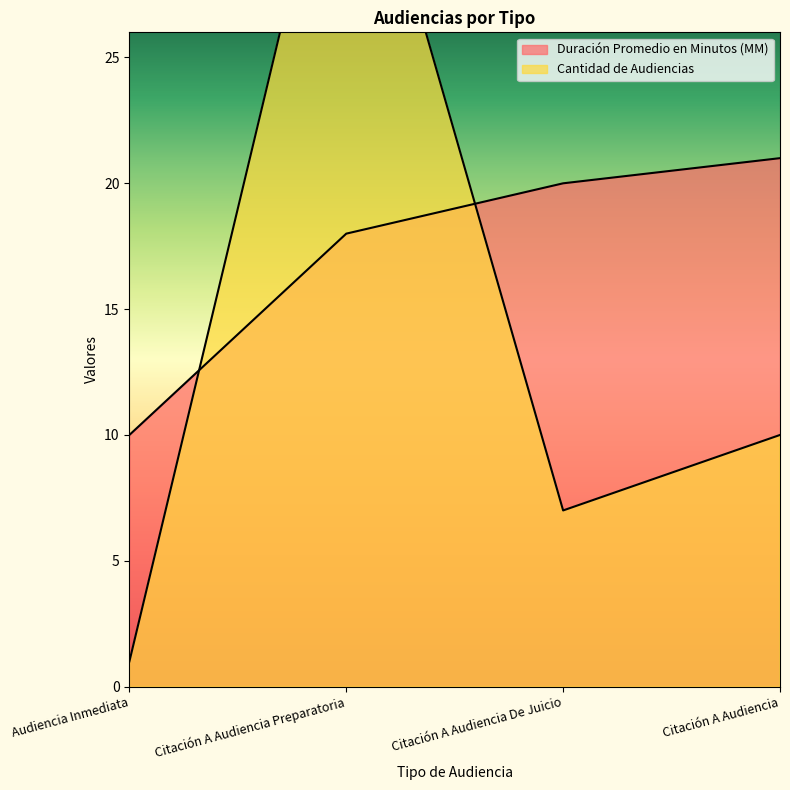

Rank the categories by Duración Promedio en Minutos (MM) value from highest to lowest.

Citación A Audiencia, Citación A Audiencia De Juicio, Citación A Audiencia Preparatoria, Audiencia Inmediata